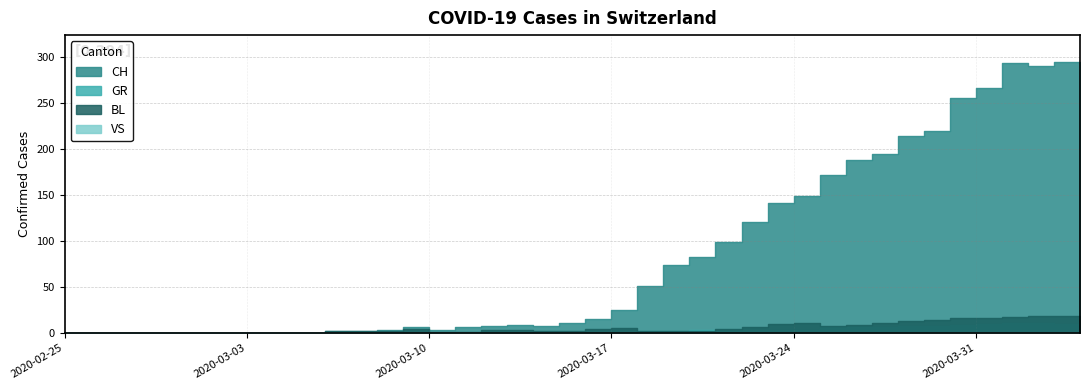

Which category has the highest value across all series?

2020-04-03